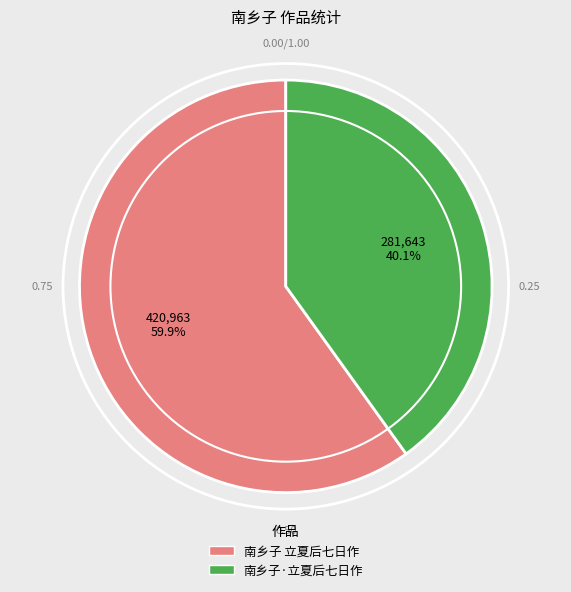

What is the ratio of the value at 南乡子 立夏后七日作 to the value at 南乡子·立夏后七日作?

1.5